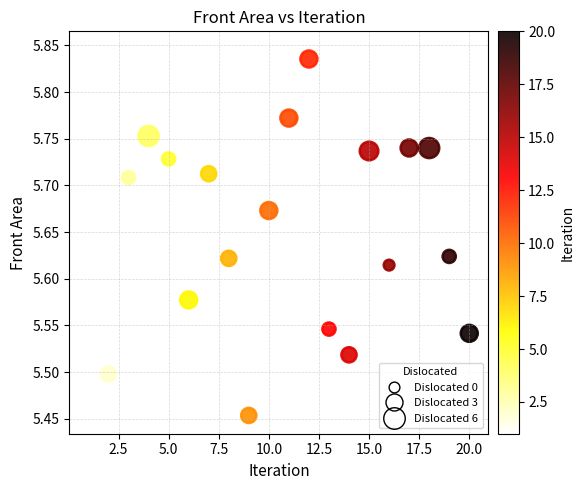

What is the range of Y values (max minus min)?

0.4